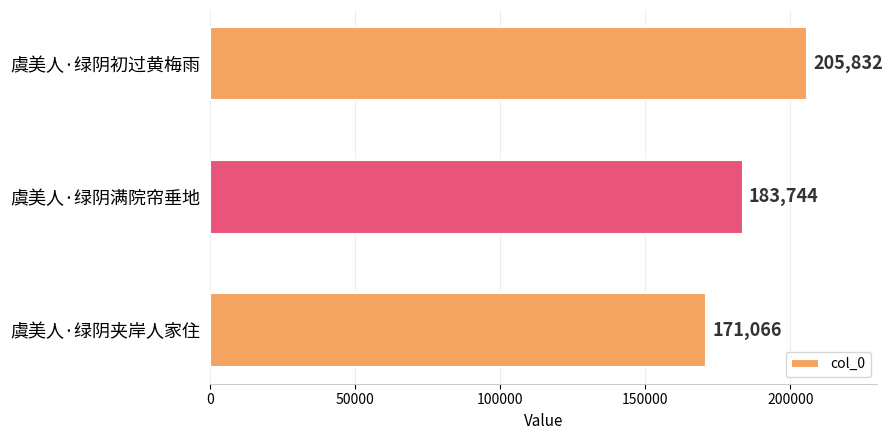

True or false: the data shows 171066 at 虞美人·绿阴夹岸人家住.

True